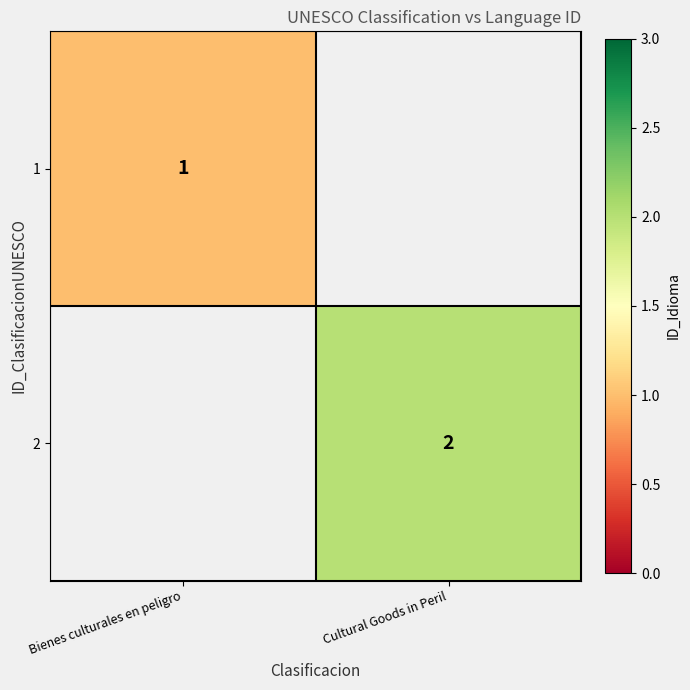

The 2 series shows 3 at Cultural Goods in Peril. True or false?

False